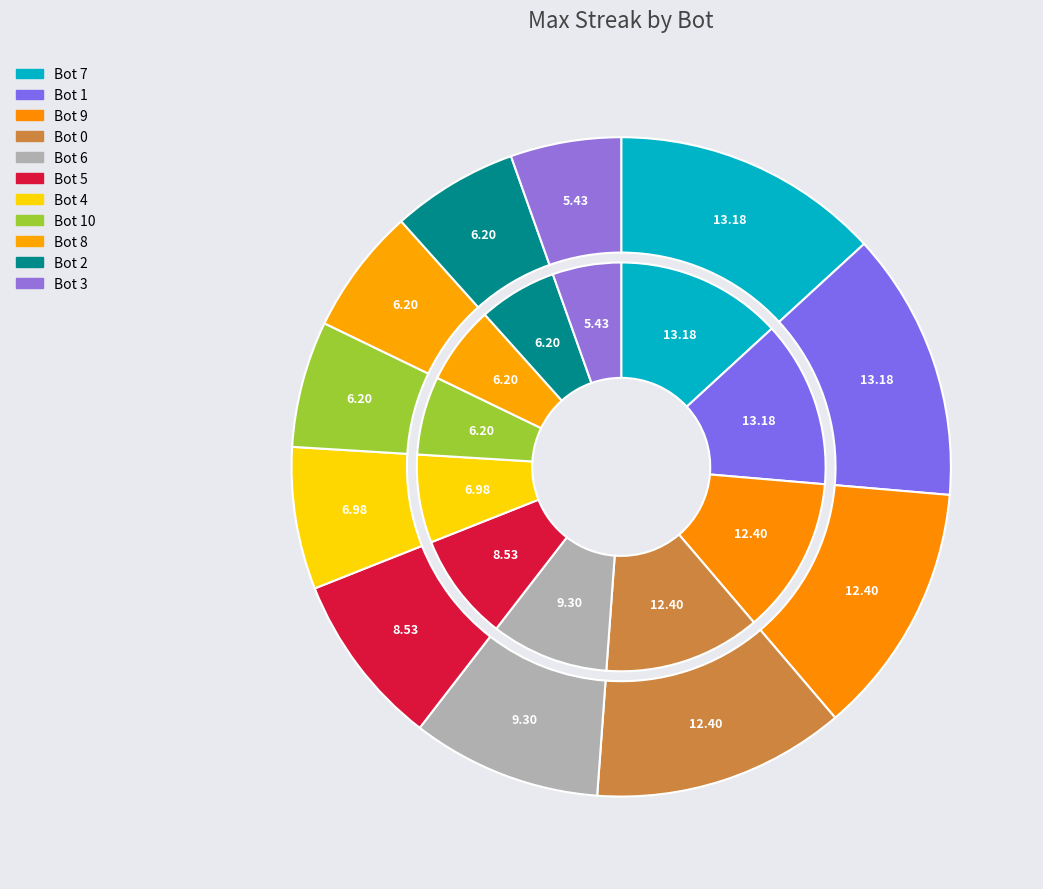

Which slice is the smallest?

3